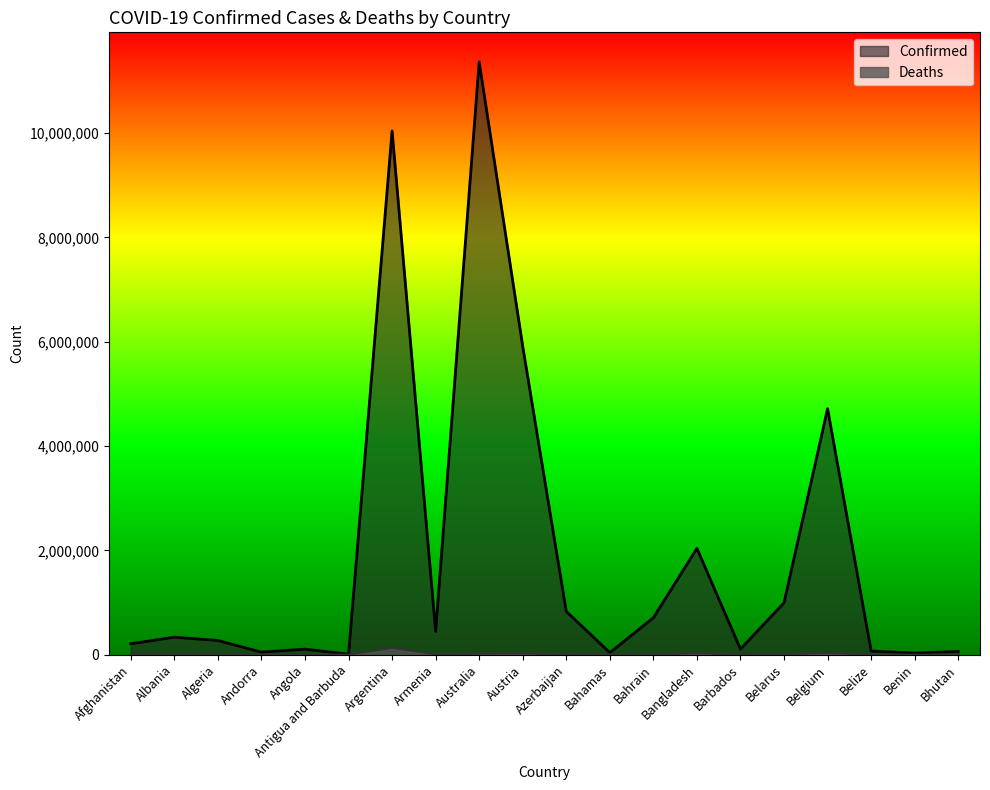

What is the smallest value displayed?

21